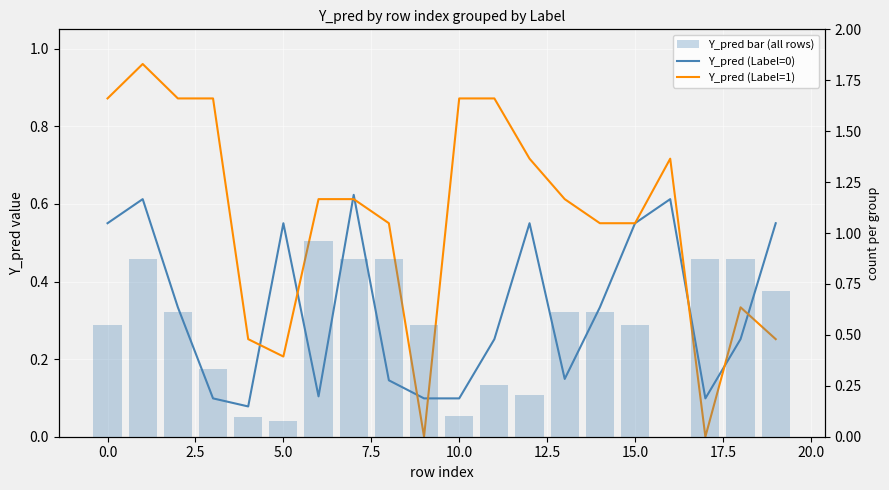

Reading left to right, what are all the values shown in this chart?

Y_pred (Label=0): 0.6	0.6	0.3	0.1	0.1	0.6	0.1	0.6	0.1	0.1	0.1	0.3	0.6	0.1	0.3	0.6	0.6	0.1	0.3	0.6
Y_pred (Label=1): 0.9	1.0	0.9	0.9	0.3	0.2	0.6	0.6	0.6	0.0	0.9	0.9	0.7	0.6	0.6	0.6	0.7	0.0	0.3	0.3
Y_pred bar (all rows): 0.6	0.9	0.6	0.3	0.1	0.1	1.0	0.9	0.9	0.6	0.1	0.3	0.2	0.6	0.6	0.6	0.0	0.9	0.9	0.7